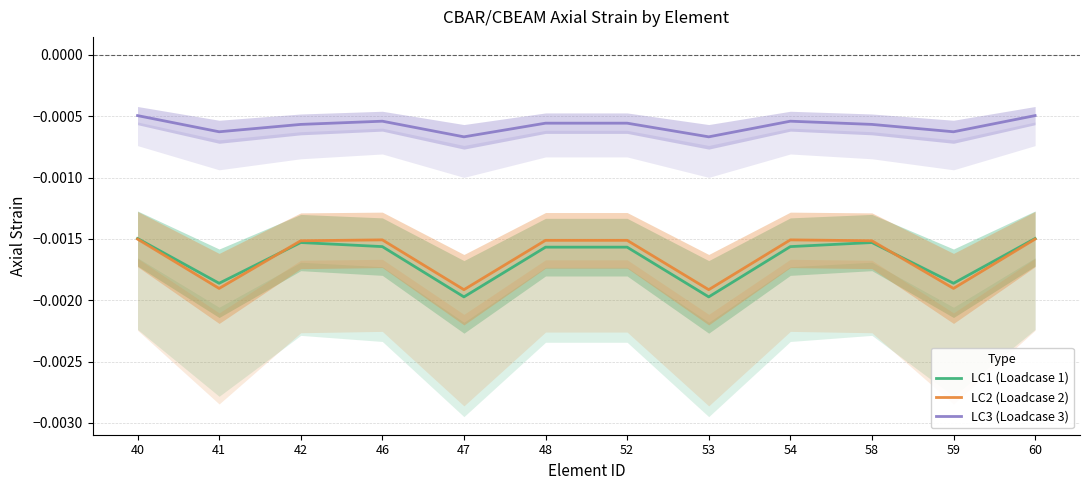

The LC3 (Loadcase 3) series shows -0.0 at 40. True or false?

False